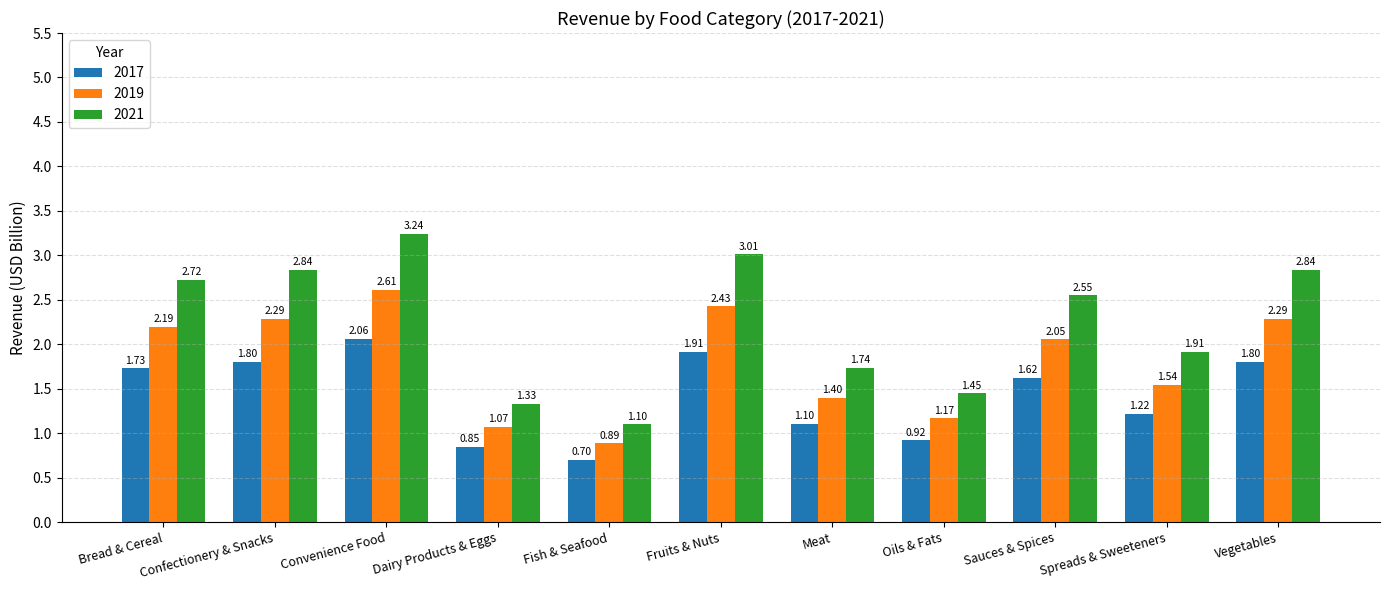

Which label corresponds to the smallest value in the chart?

Fish & Seafood